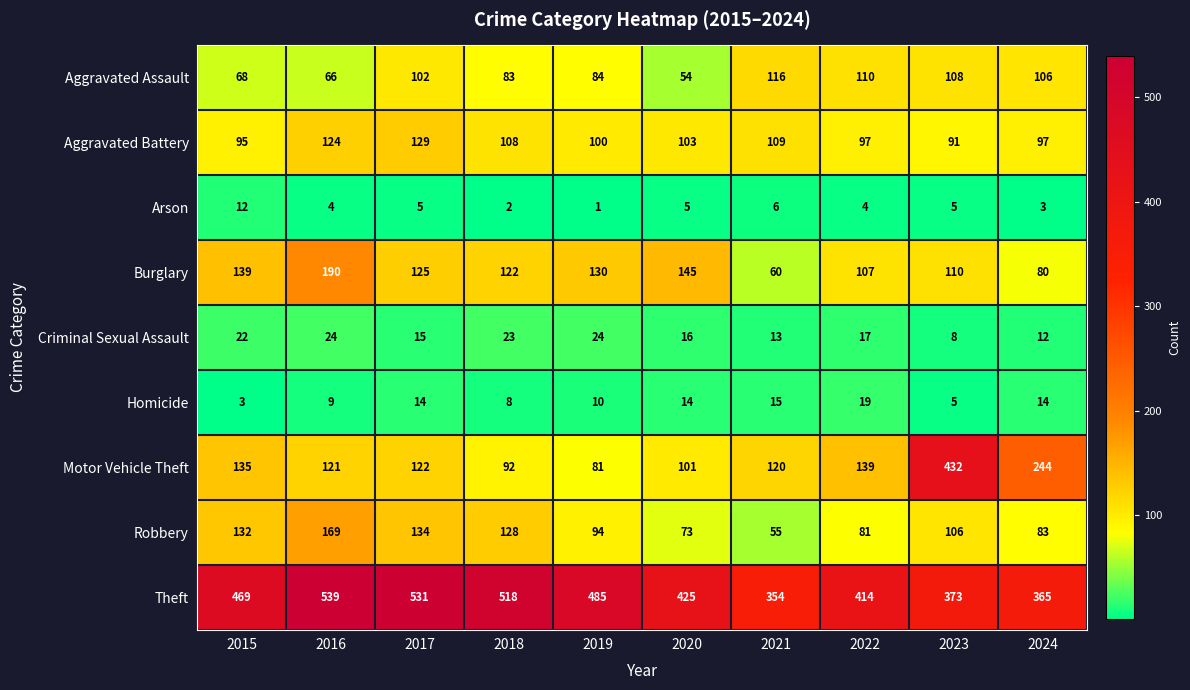

True or false: Motor Vehicle Theft has a value of 244 at 2024.

True